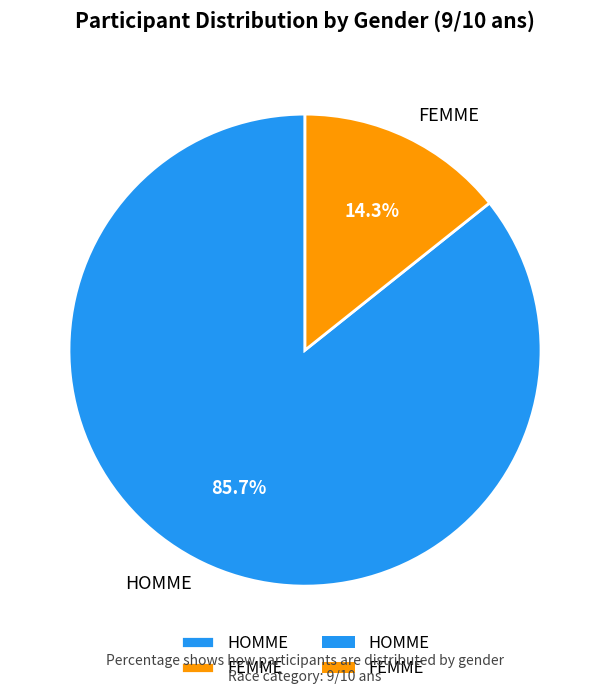

What percentage is the HOMME slice, to the nearest percent?

86%